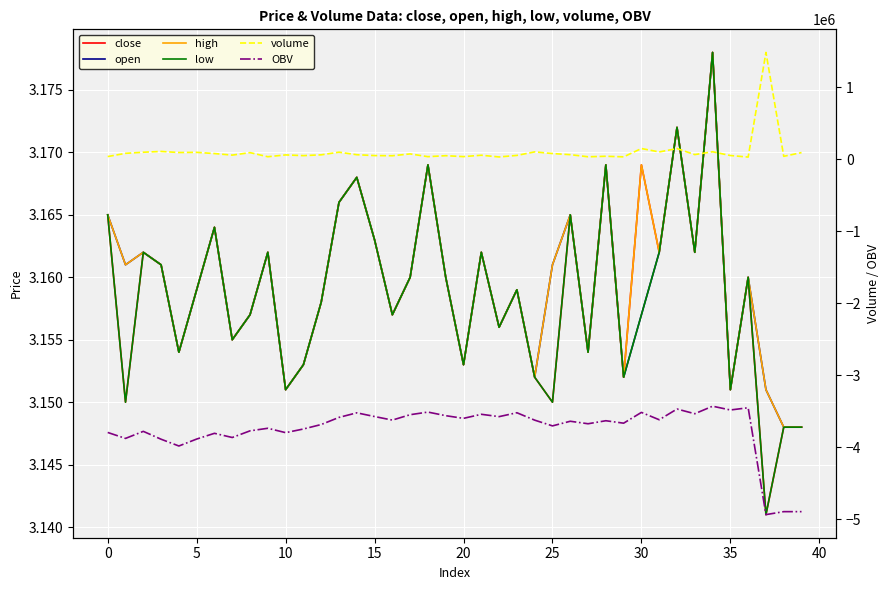

What is the value of the volume point at the 18th from the left?

74892.0